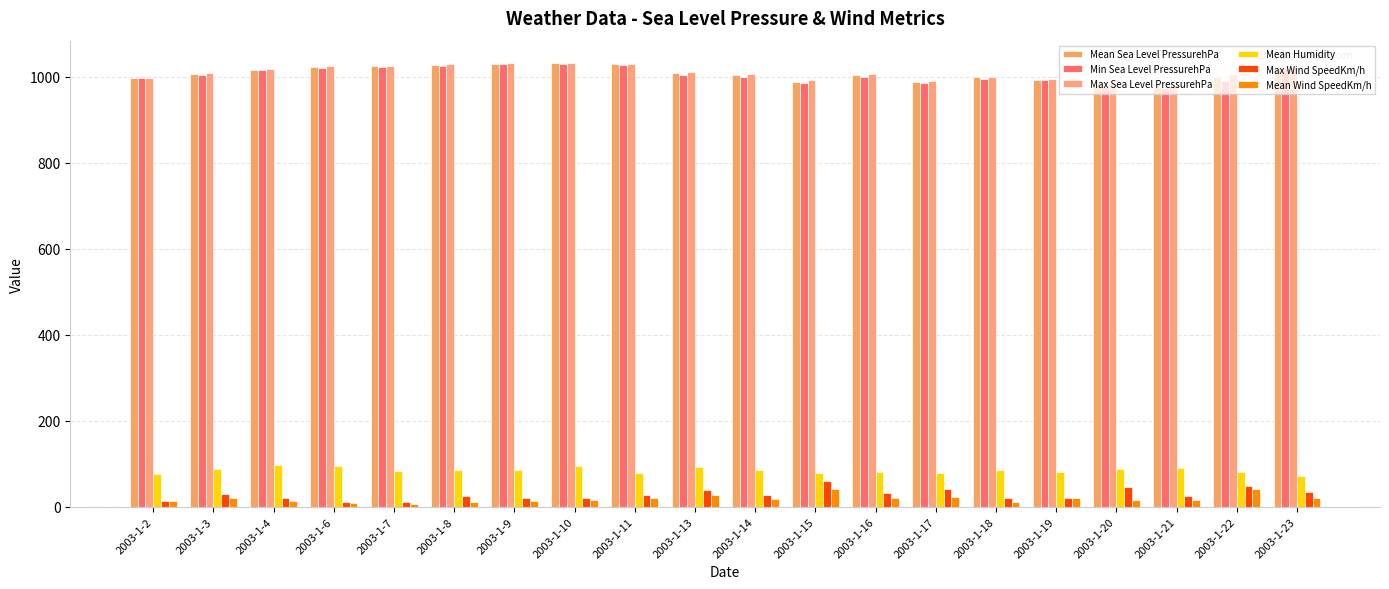

Rank the series by their maximum value, from highest to lowest.

Max Sea Level PressurehPa, Mean Sea Level PressurehPa, Min Sea Level PressurehPa, Mean Humidity, Max Wind SpeedKm/h, Mean Wind SpeedKm/h